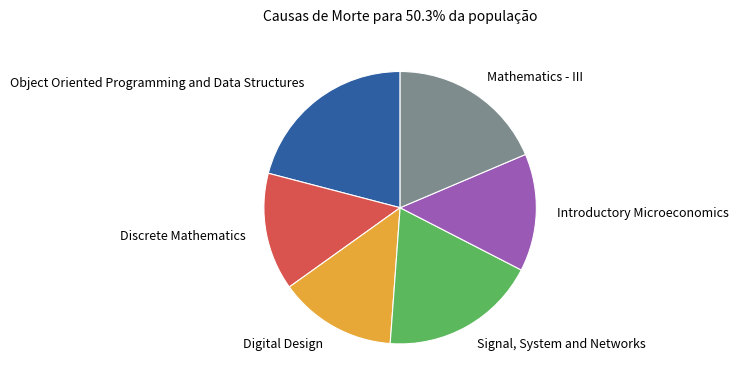

Which slice is the largest?

Object Oriented Programming and Data Structures